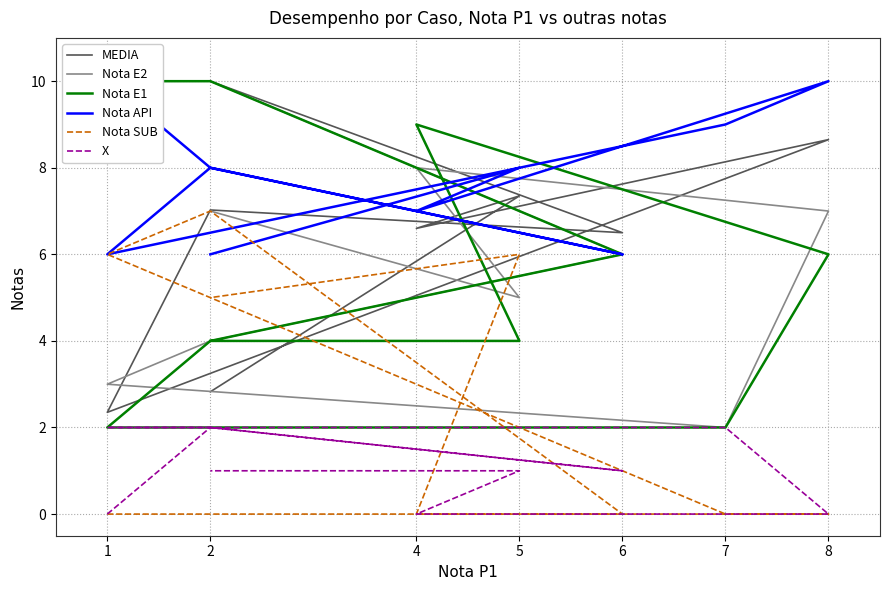

How many lines are shown in the chart?

6